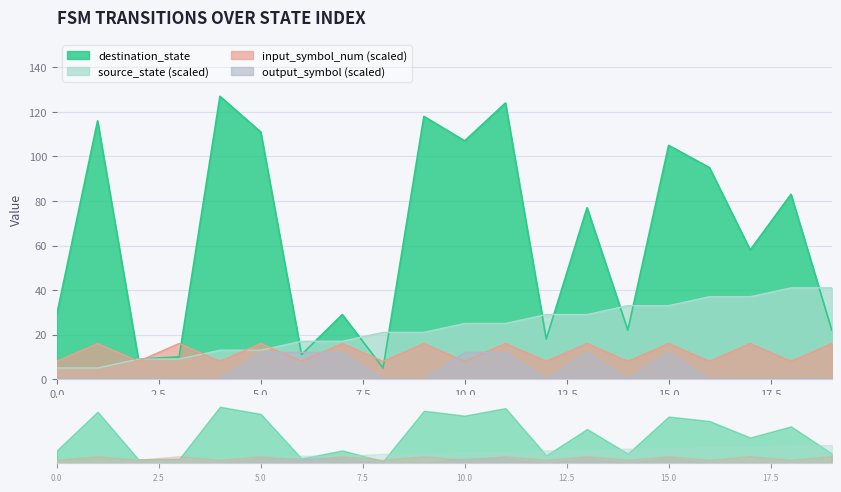

Is it true that input_symbol_num equals 8 at 18?

True